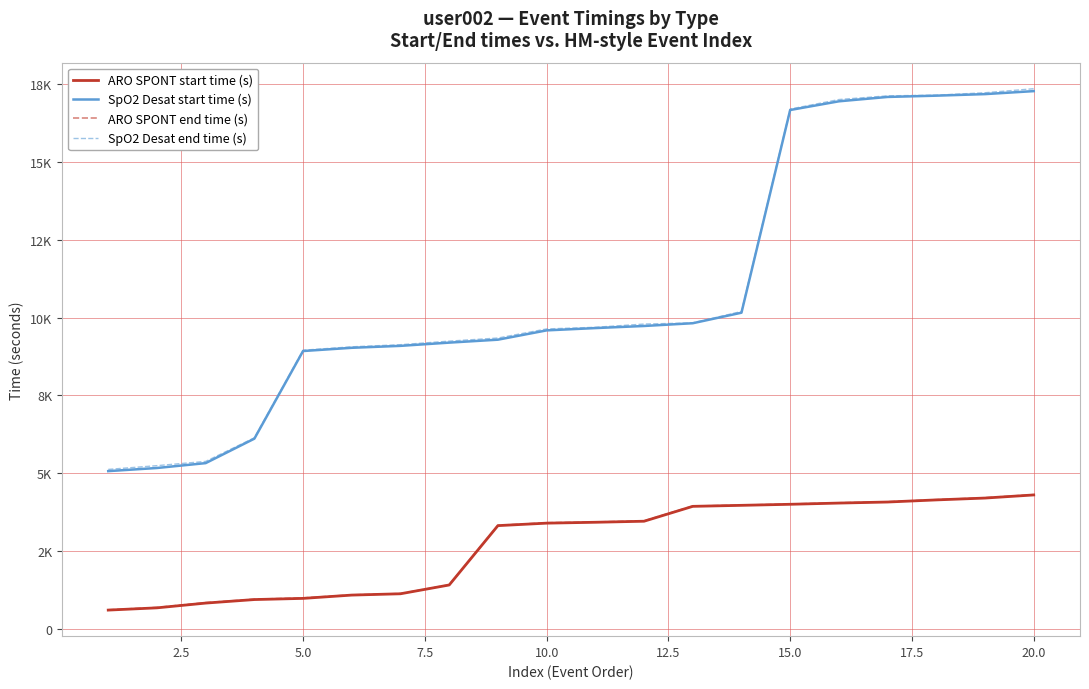

List the series in order of their peak value, lowest first.

ARO SPONT start time (s), ARO SPONT end time (s), SpO2 Desat start time (s), SpO2 Desat end time (s)